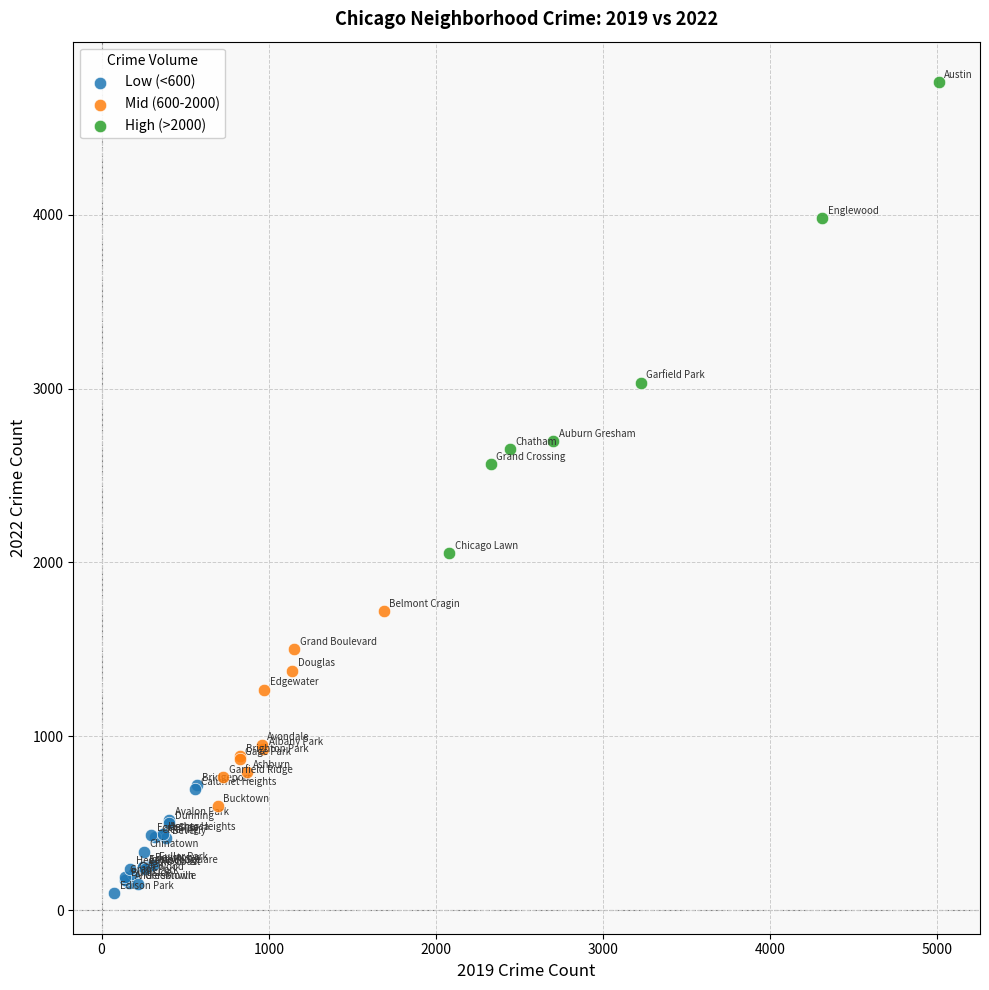

What are all the series names shown in the legend?

Low (<600), Mid (600-2000), High (>2000)